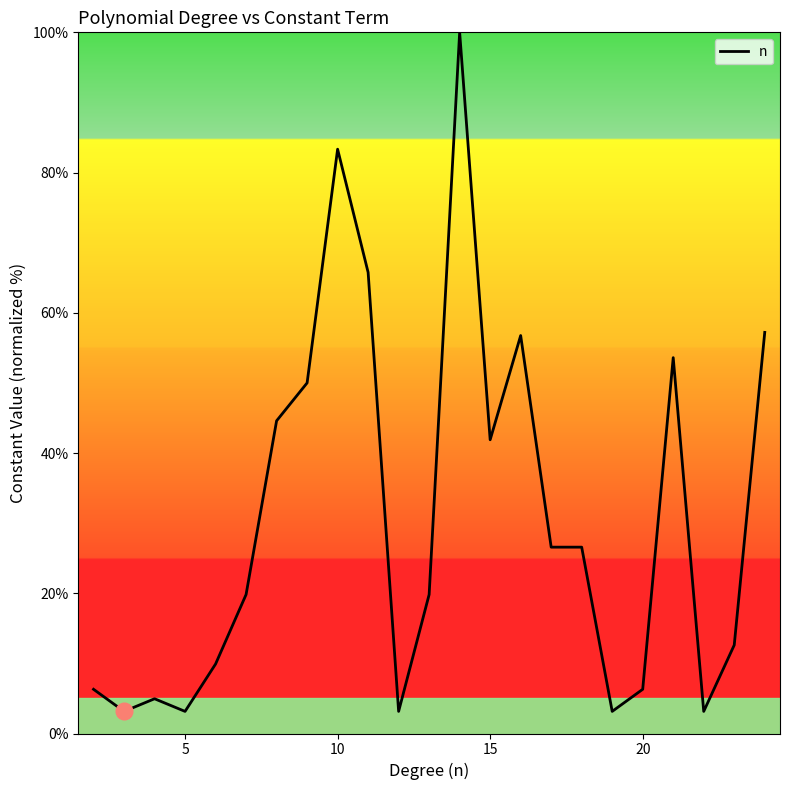

What is the maximum value shown in the chart?

100.0